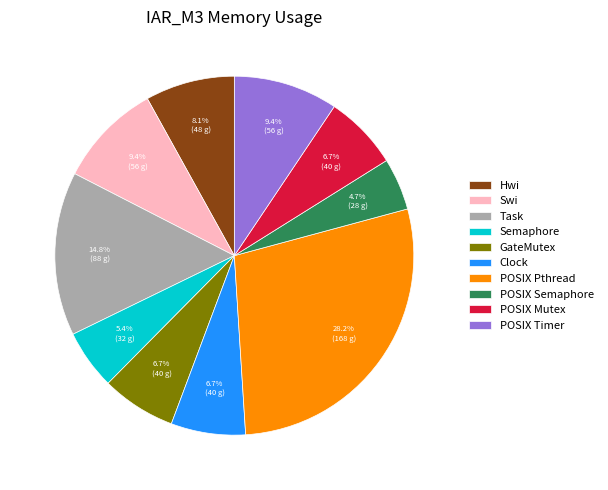

To the nearest percent, what percentage of the pie is POSIX Mutex?

7%